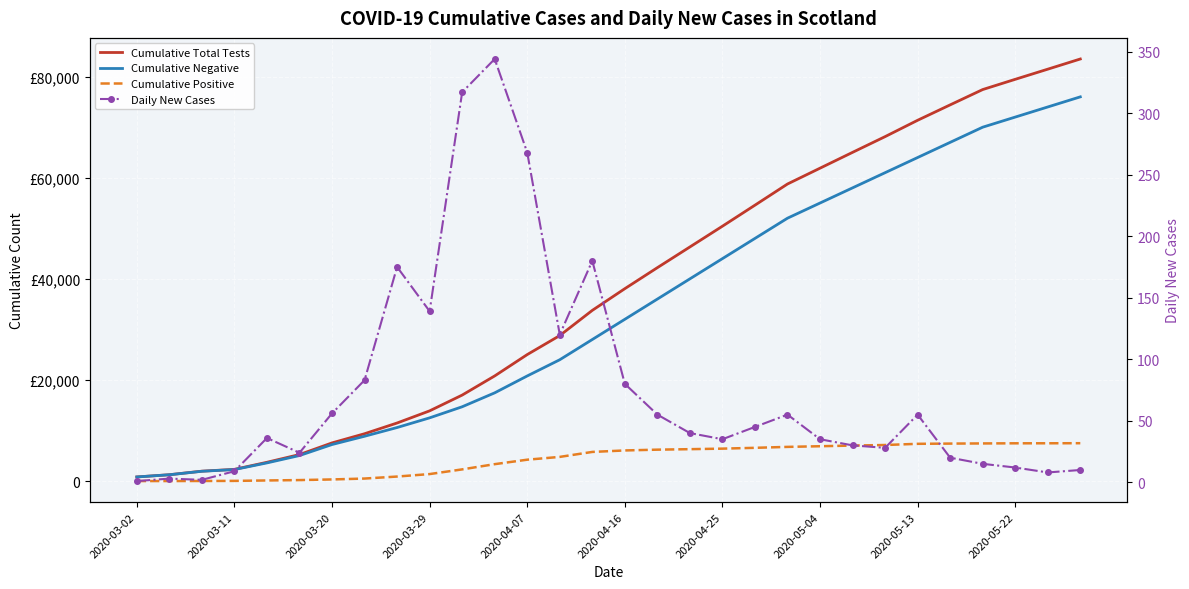

What position from the left is 2020-05-13?

9